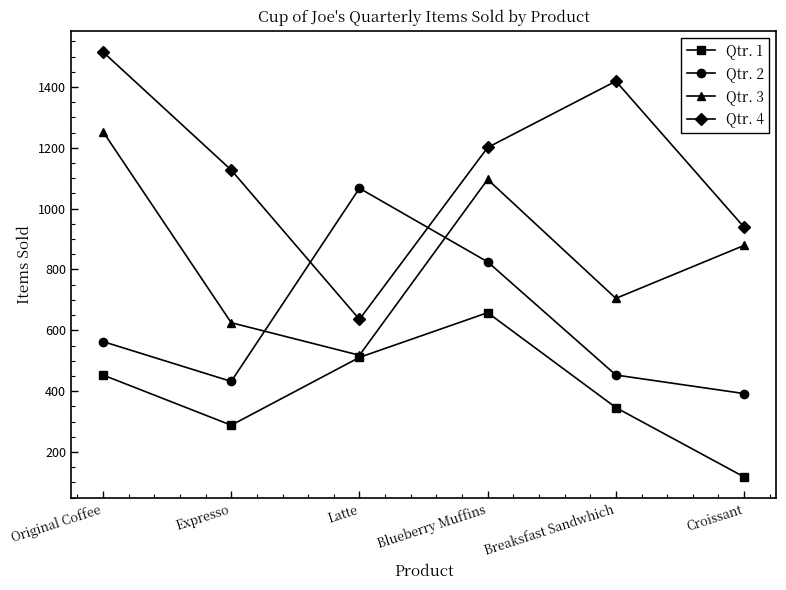

Count the number of data series in this chart.

4